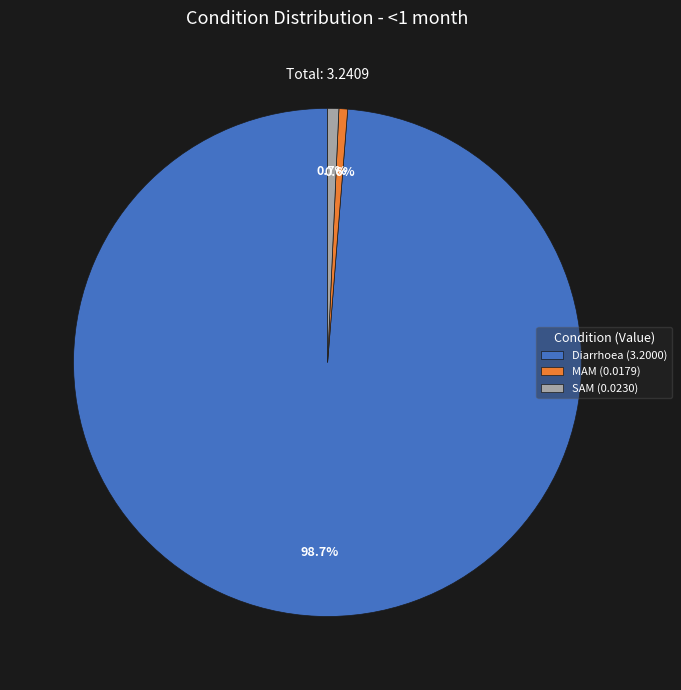

Does any single category account for the majority?

Yes